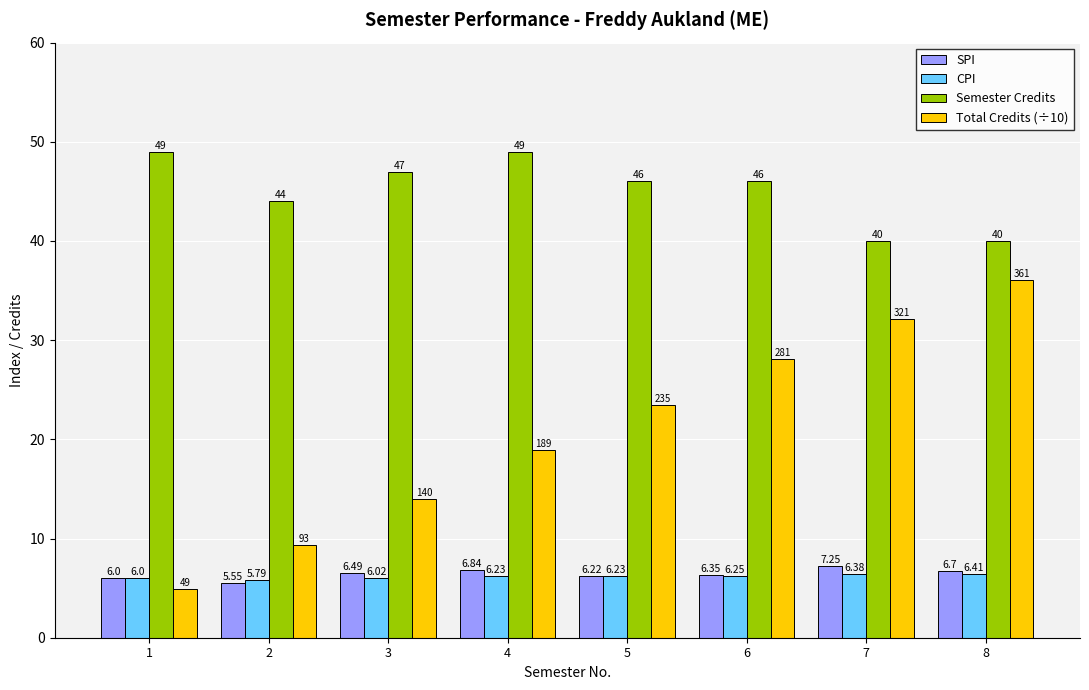

Between 1 and 2, which series saw the biggest shift?

Semester Credits